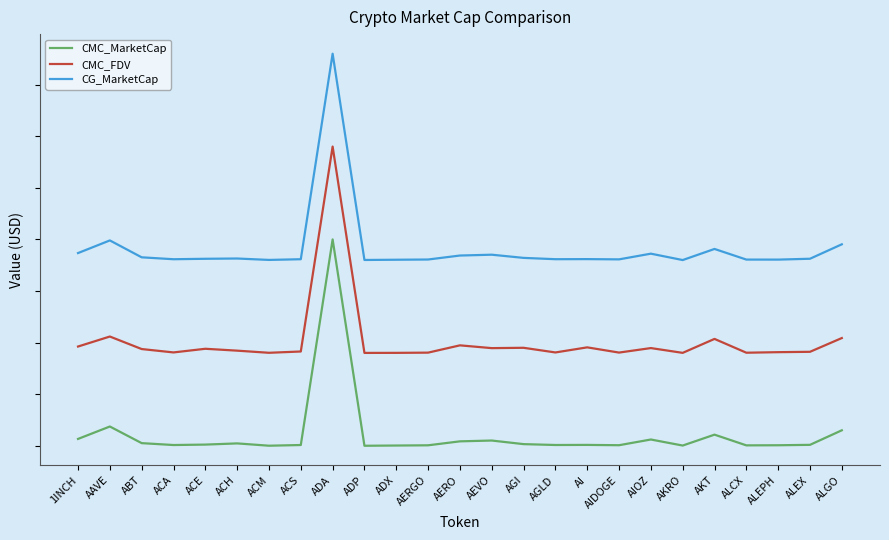

Between ACM and AGLD, which series saw the biggest shift?

CG_MarketCap